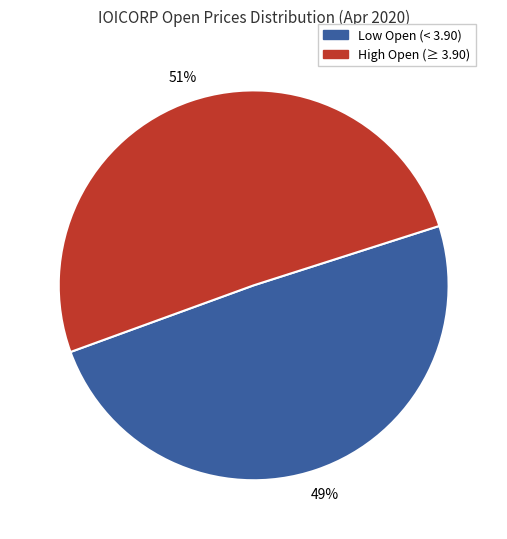

How many segments does this pie chart have?

2